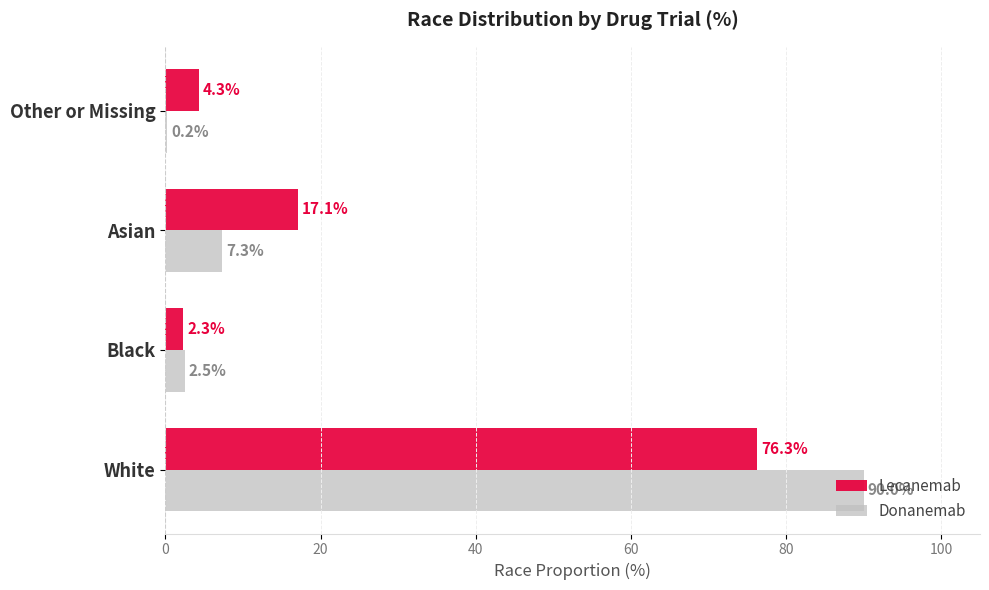

Which series changed the most between Black and Other or Missing?

Donanemab